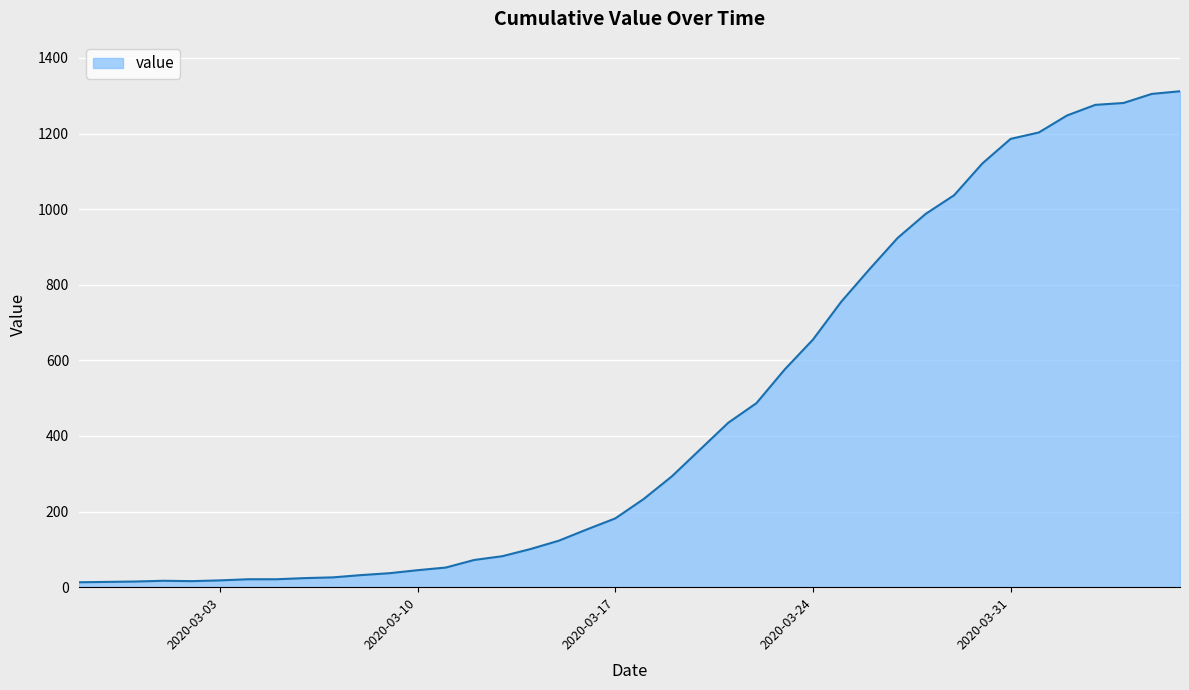

What is the average value?

465